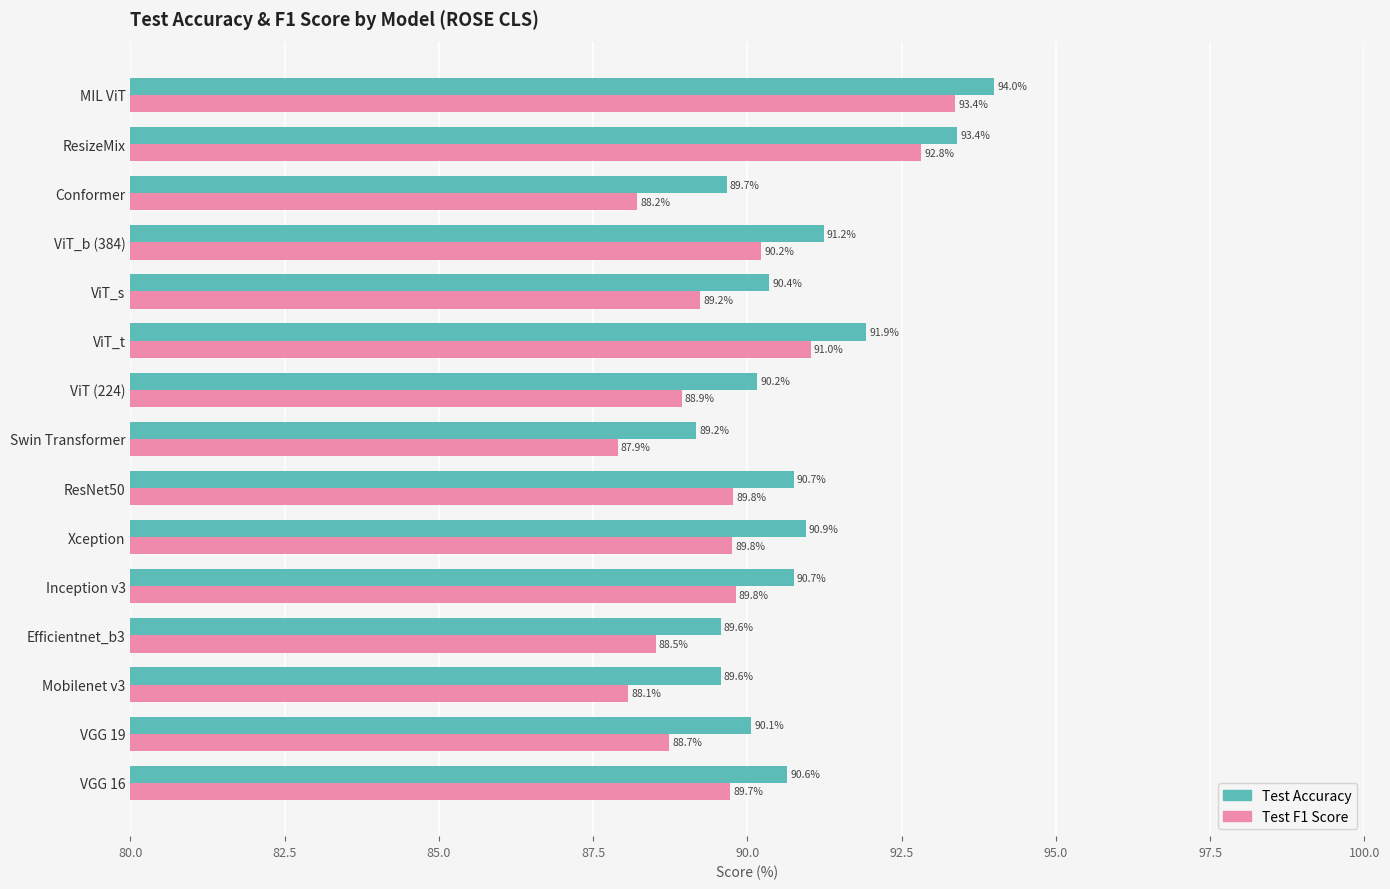

At which category is the sum across all series the highest?

MIL ViT